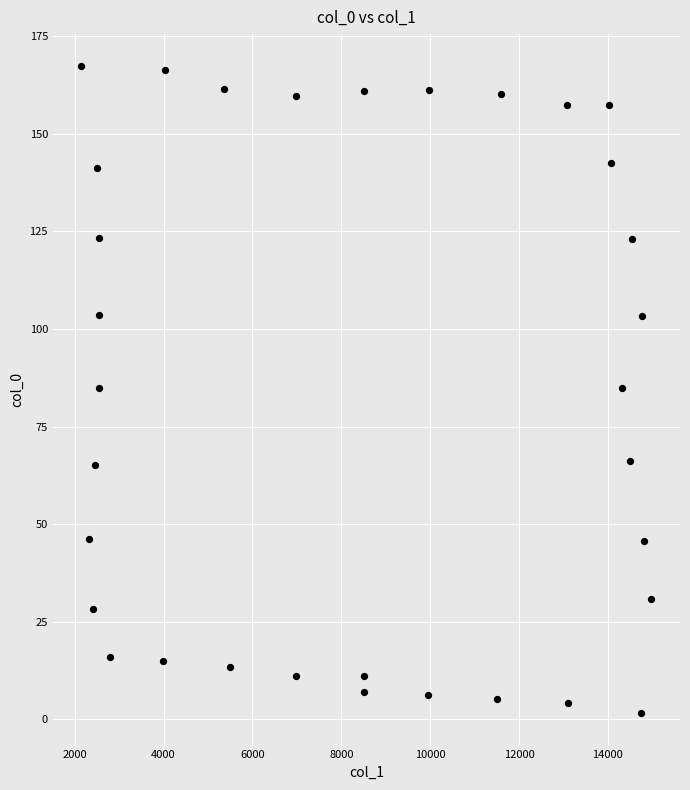

What is the range of Y values (max minus min)?

165.8